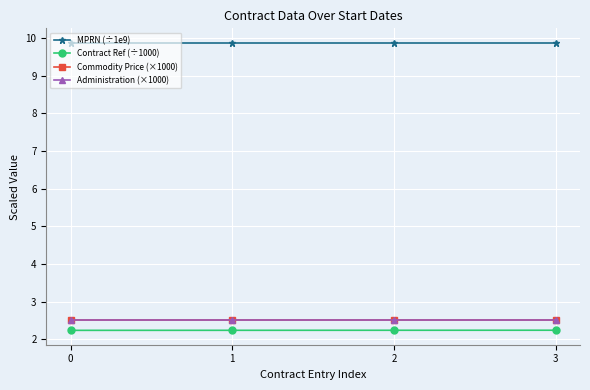

What is the highest value of the Commodity Price (×1000) series?

2.5